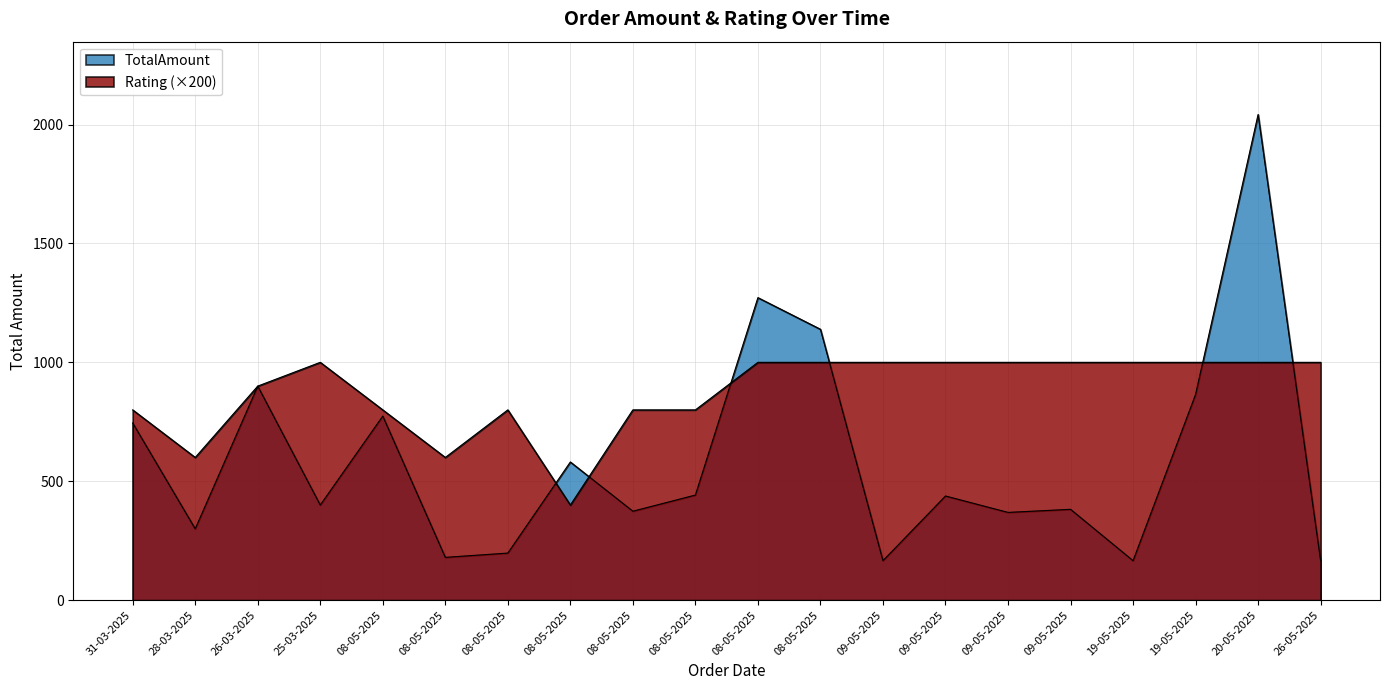

True or false: Rating has a value of 800 at 31-03-2025.

True